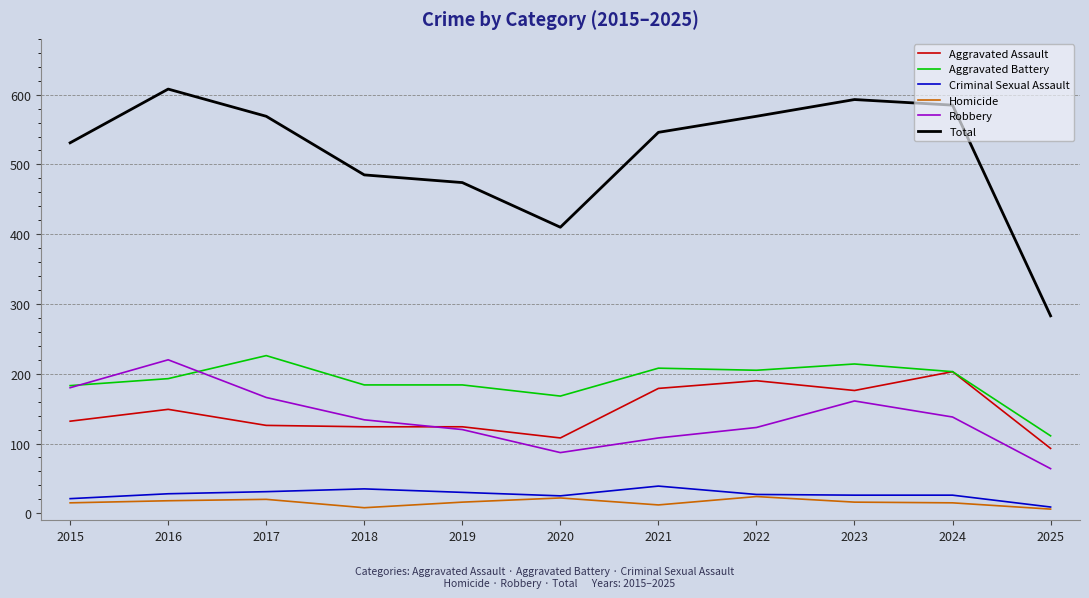

Does the chart have visible grid lines?

No